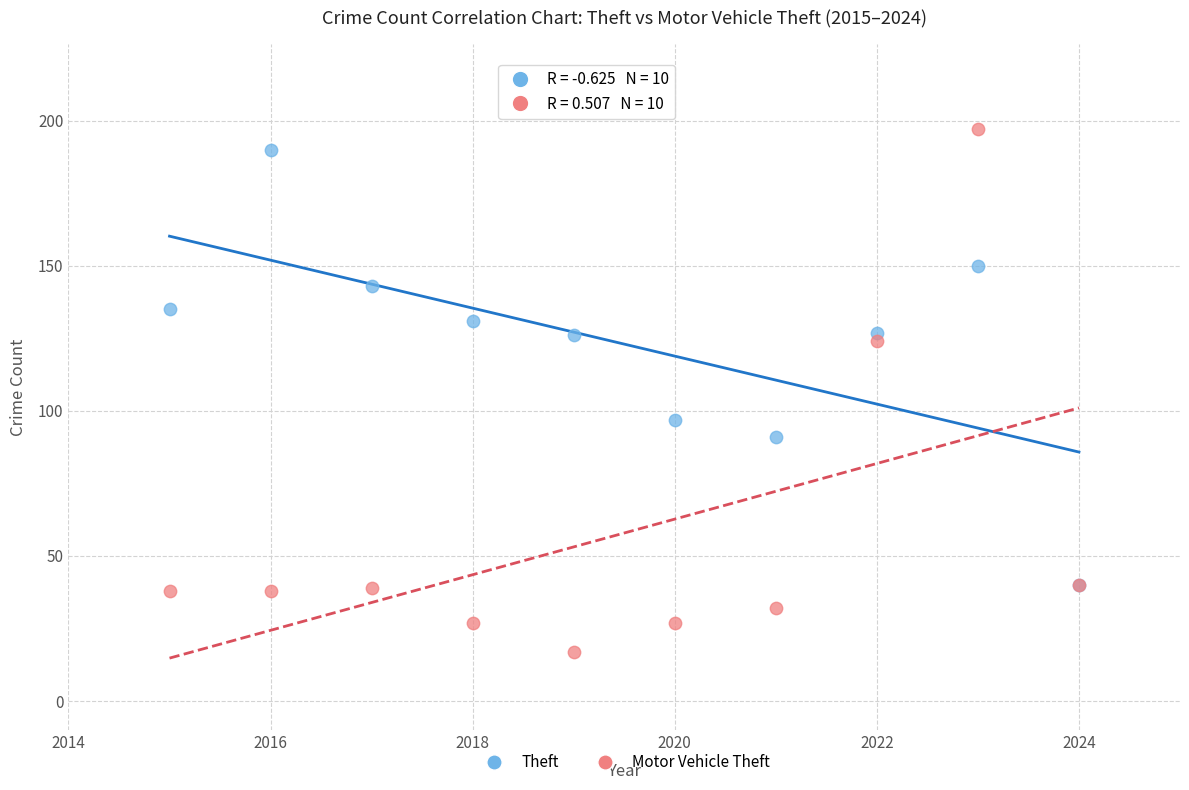

What are all the series names shown in the legend?

Theft, Motor Vehicle Theft